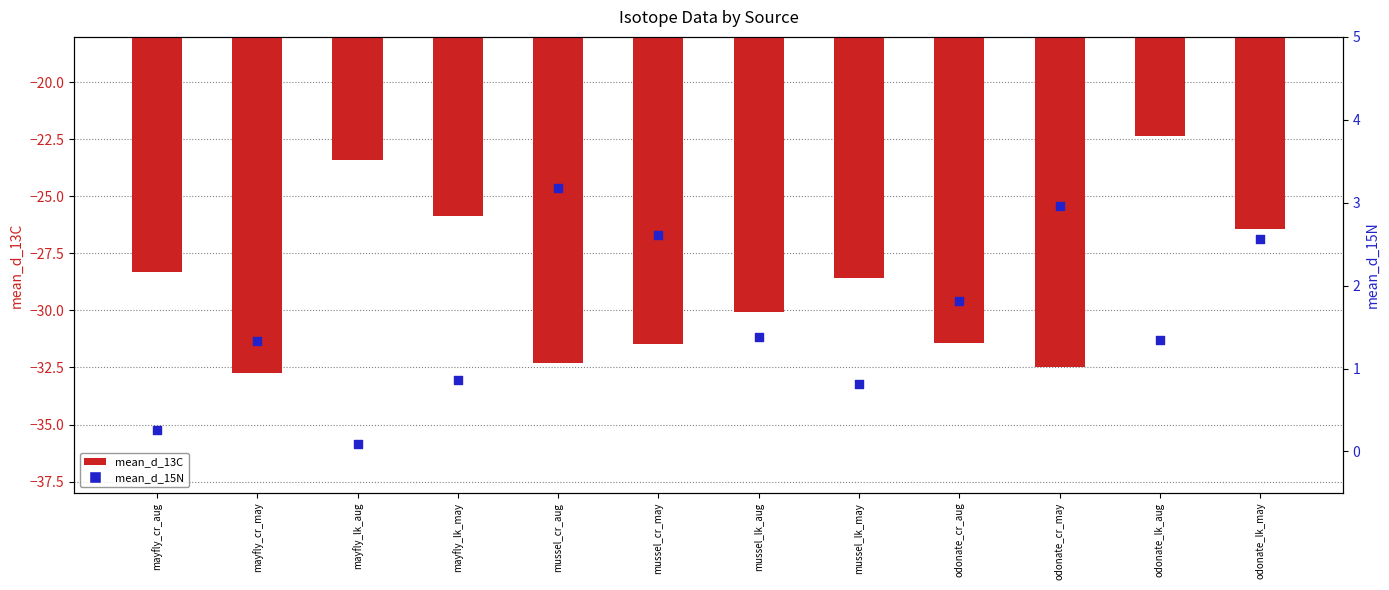

Which series reaches the maximum Y coordinate?

mean_d_15N